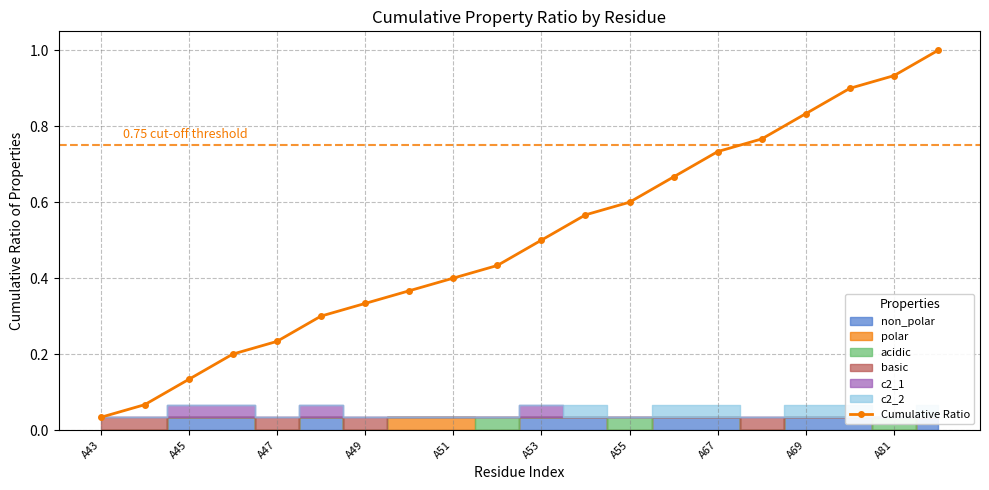

Reading left to right, list all the values displayed in this chart.

0.0	0.1	0.1	0.2	0.2	0.3	0.3	0.4	0.4	0.4	0.5	0.6	0.6	0.7	0.7	0.8	0.8	0.9	0.9	1.0